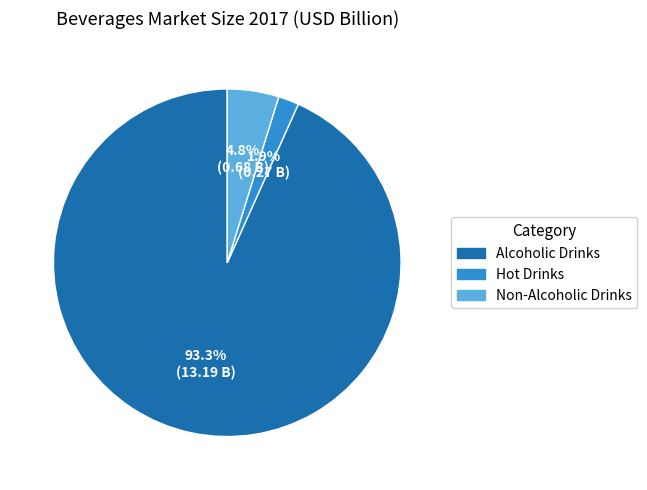

To the nearest percent, what is the difference between the Non-Alcoholic Drinks and Alcoholic Drinks slice percentages?

89%